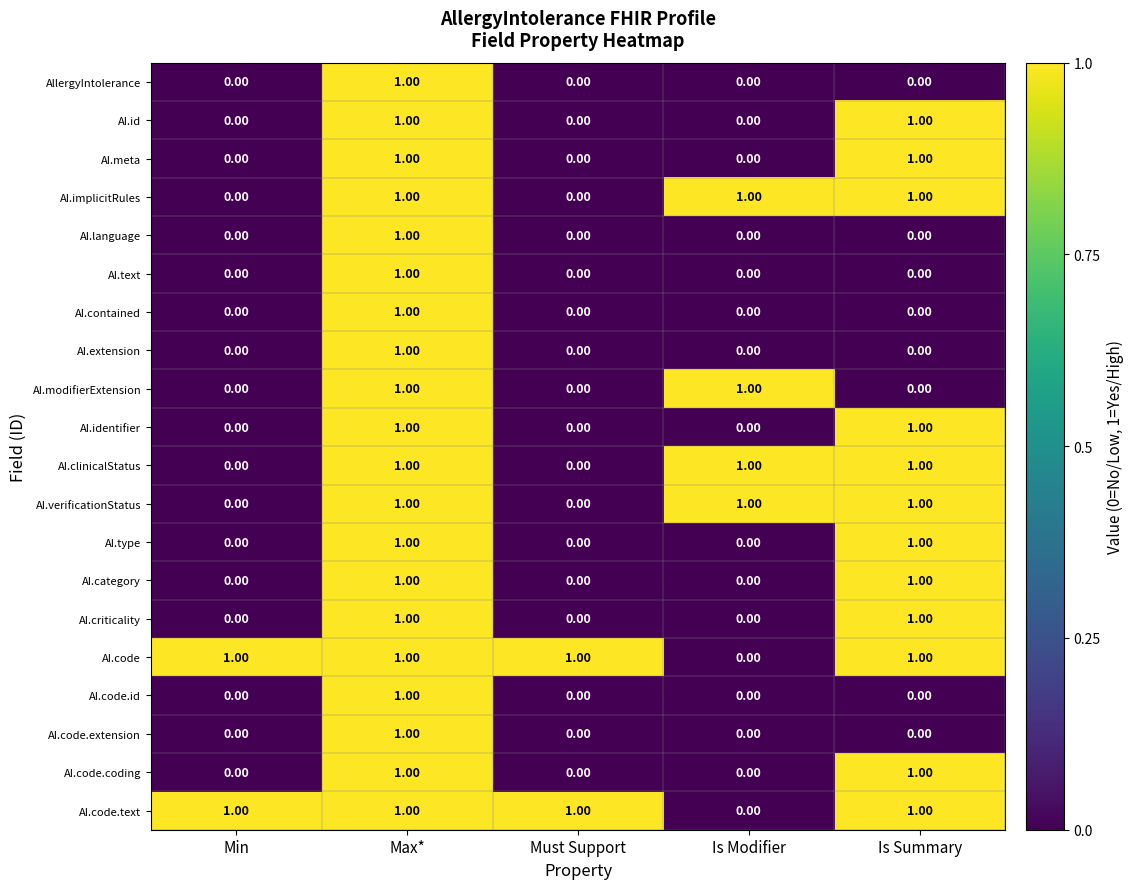

At which category is the sum across all series the highest?

Max*